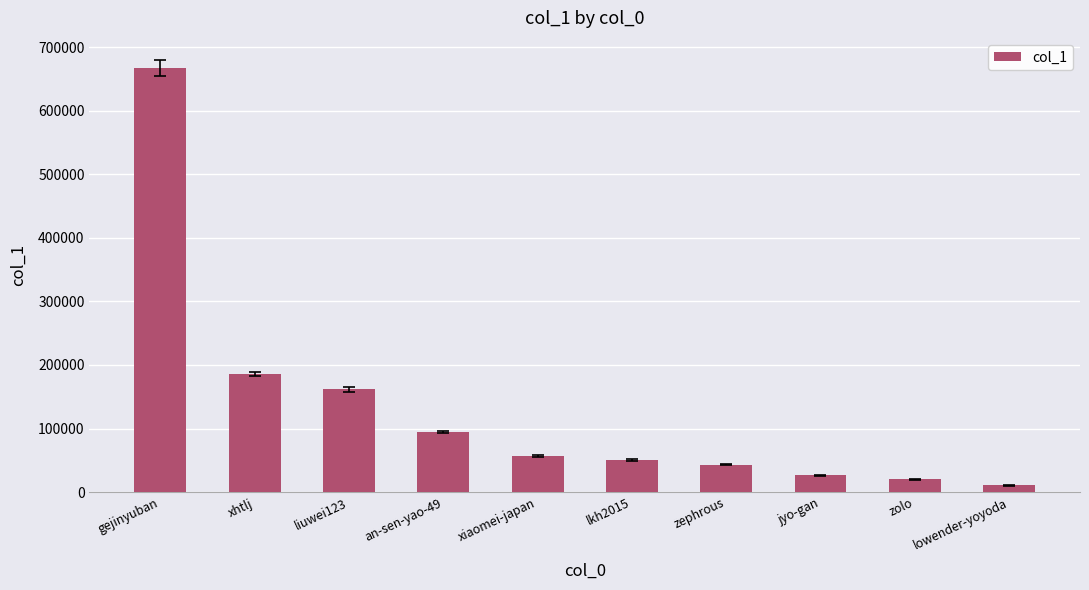

Between zolo and zephrous, which is larger?

zephrous